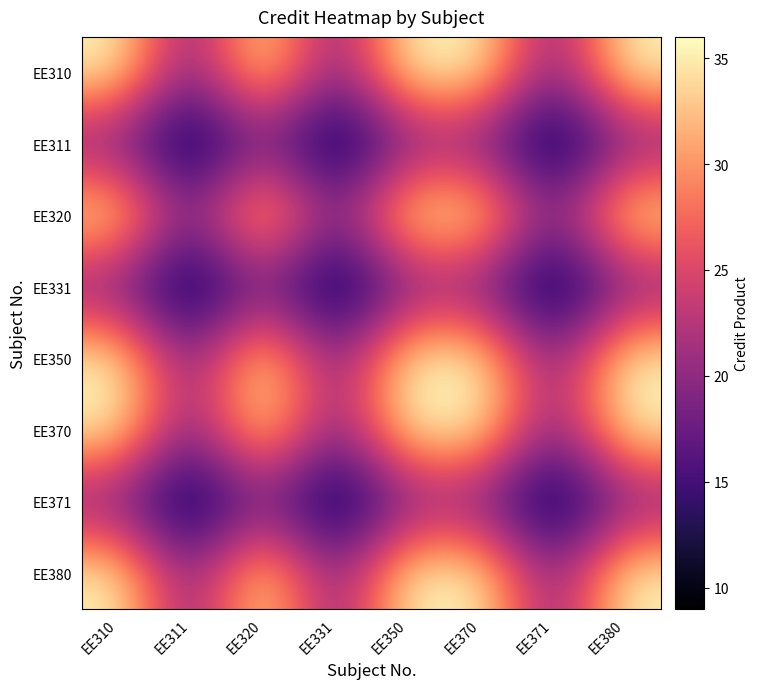

Reading right to left, list all the values displayed in this chart.

EE310: EE380=36	EE371=18	EE370=36	EE350=36	EE331=18	EE320=36	EE311=18	EE310=36
EE311: EE380=18	EE371=9	EE370=18	EE350=18	EE331=9	EE320=18	EE311=9	EE310=18
EE320: EE380=36	EE371=18	EE370=36	EE350=36	EE331=18	EE320=36	EE311=18	EE310=36
EE331: EE380=18	EE371=9	EE370=18	EE350=18	EE331=9	EE320=18	EE311=9	EE310=18
EE350: EE380=36	EE371=18	EE370=36	EE350=36	EE331=18	EE320=36	EE311=18	EE310=36
EE370: EE380=36	EE371=18	EE370=36	EE350=36	EE331=18	EE320=36	EE311=18	EE310=36
EE371: EE380=18	EE371=9	EE370=18	EE350=18	EE331=9	EE320=18	EE311=9	EE310=18
EE380: EE380=36	EE371=18	EE370=36	EE350=36	EE331=18	EE320=36	EE311=18	EE310=36